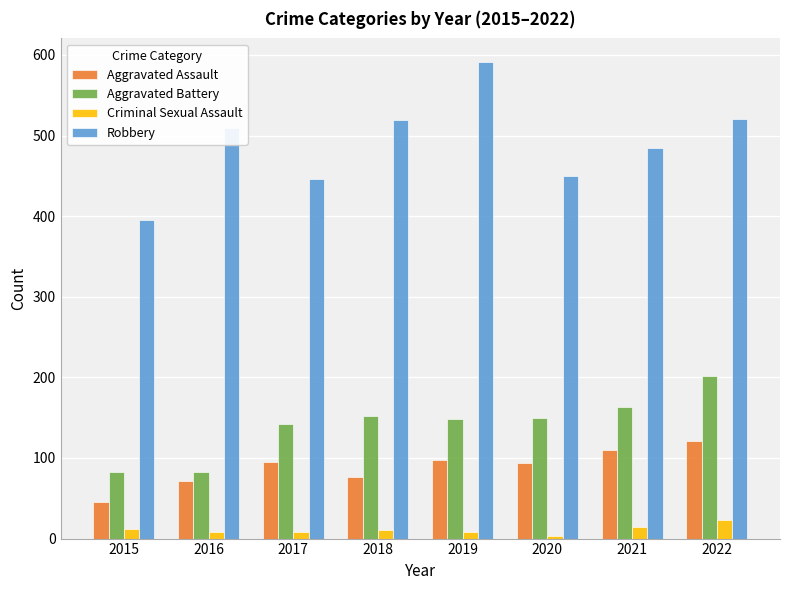

What is the difference between the Criminal Sexual Assault values at 2018 and 2019?

3